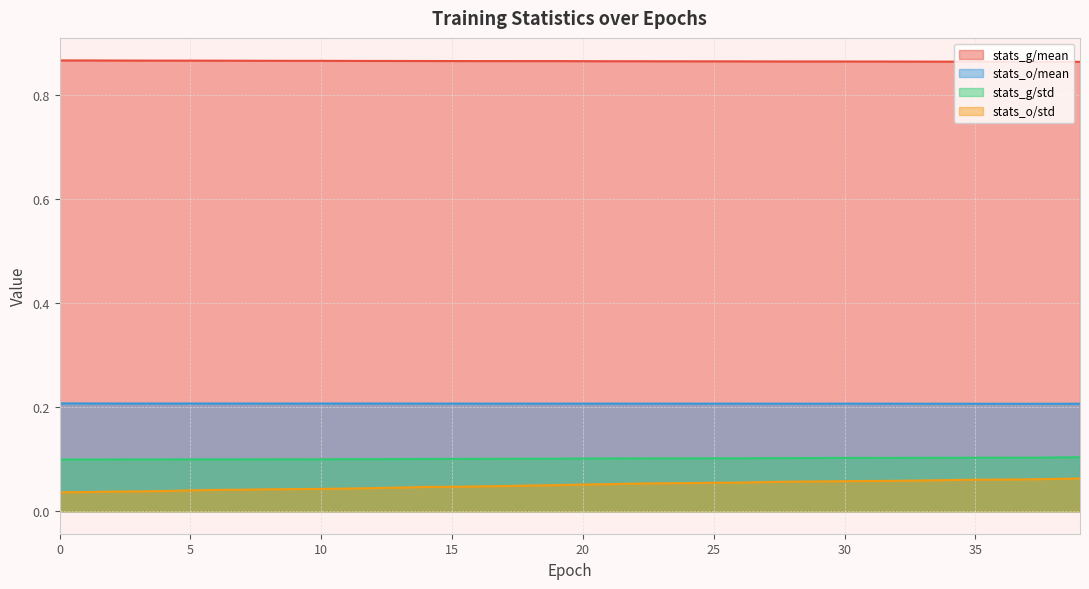

The value of stats_g/std at 21 is 0.0. True or false?

False